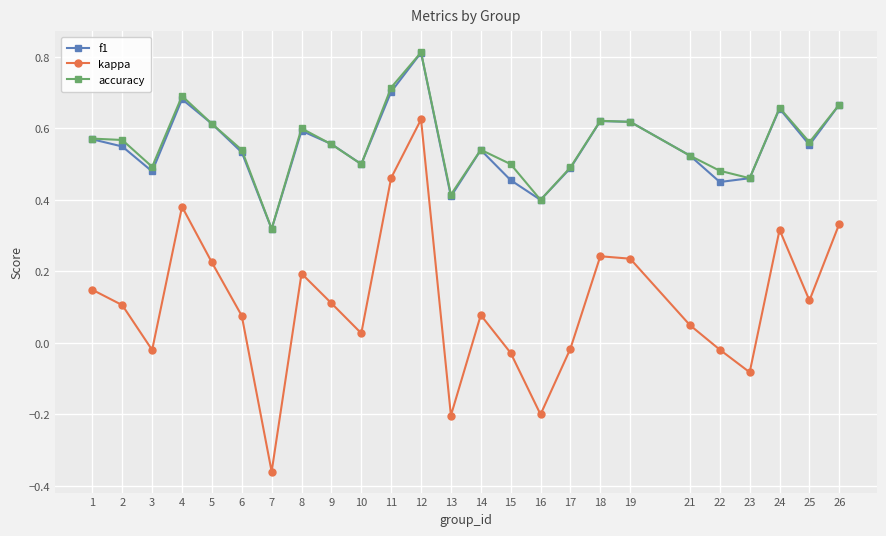

What is the sum of the accuracy values at 14 and 12?

1.4